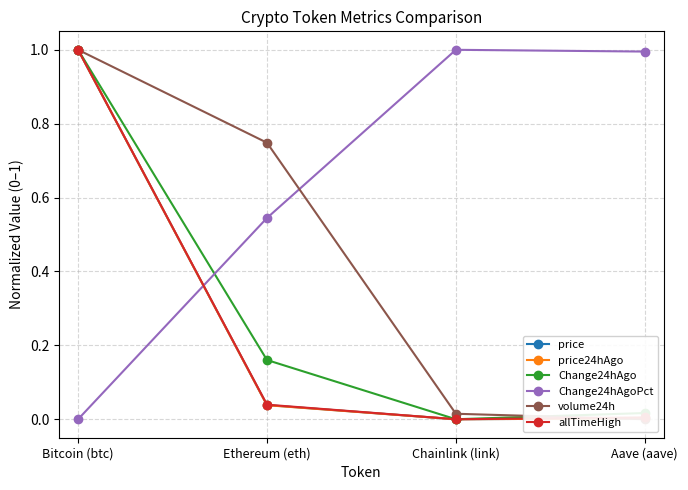

The Change24hAgoPct series shows 1.3 at Chainlink (link). True or false?

False